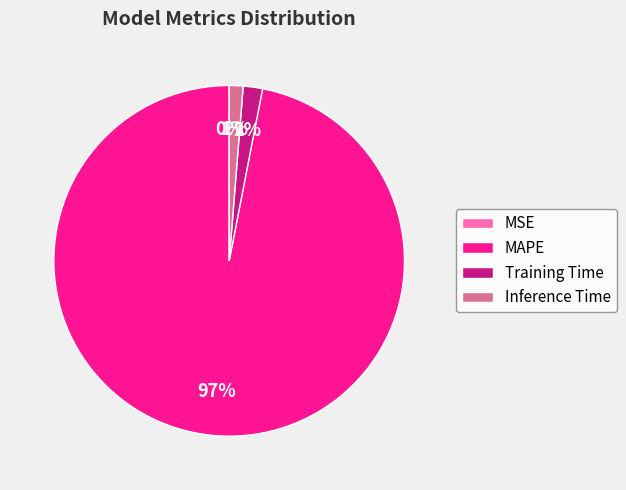

Combined, do Inference Time and MAPE account for over 50%?

Yes